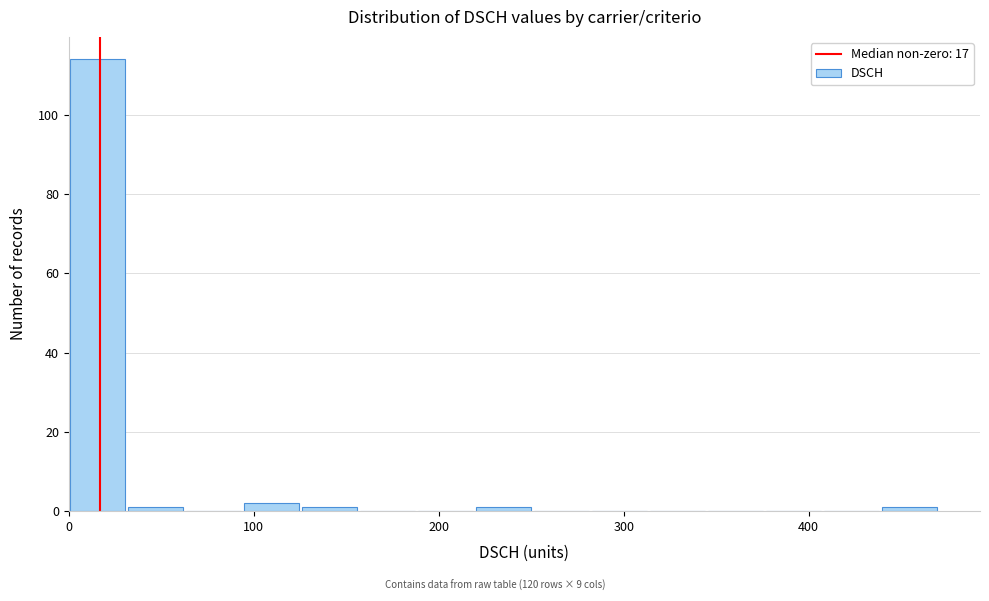

Read against the x-axis, roughly where is the centre of the tallest bar?

20